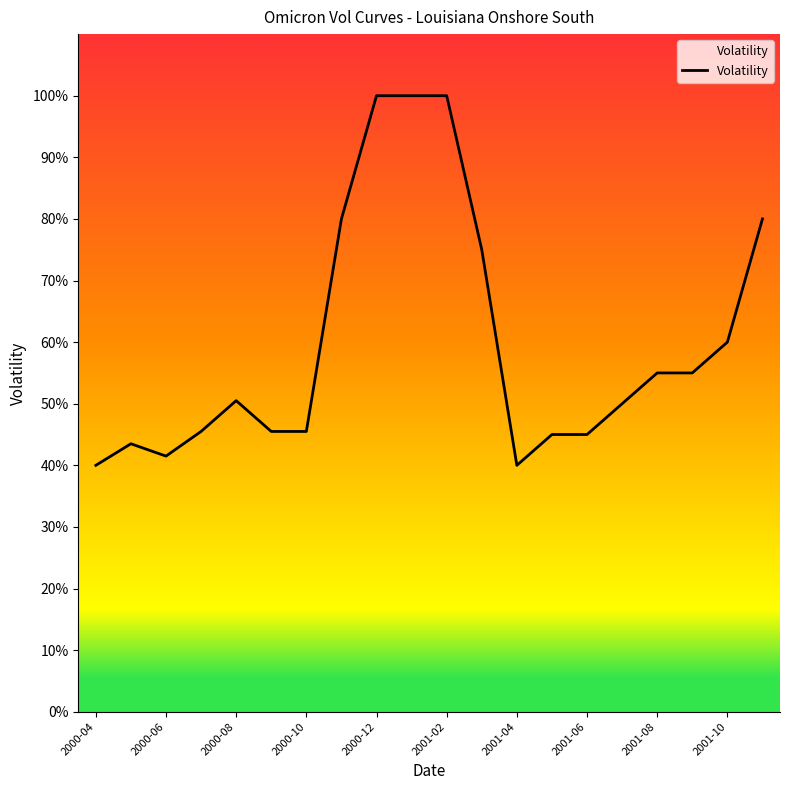

Does the chart have visible grid lines?

No